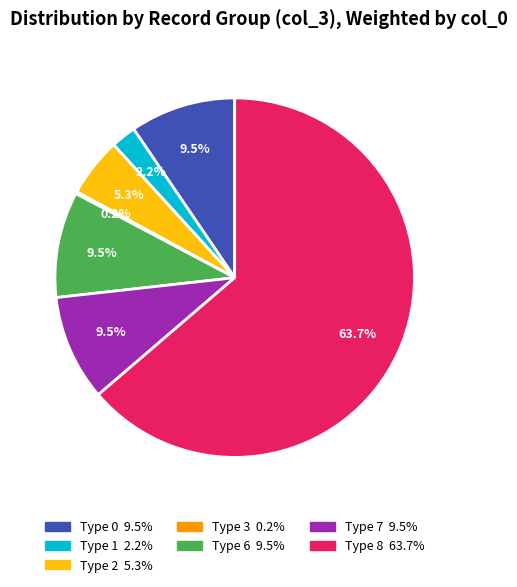

Does any single category account for the majority?

Yes